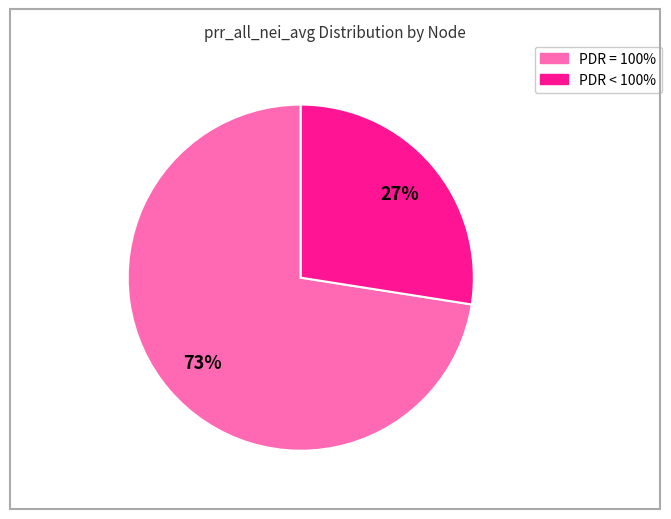

Is there any slice that represents more than half of the pie?

Yes